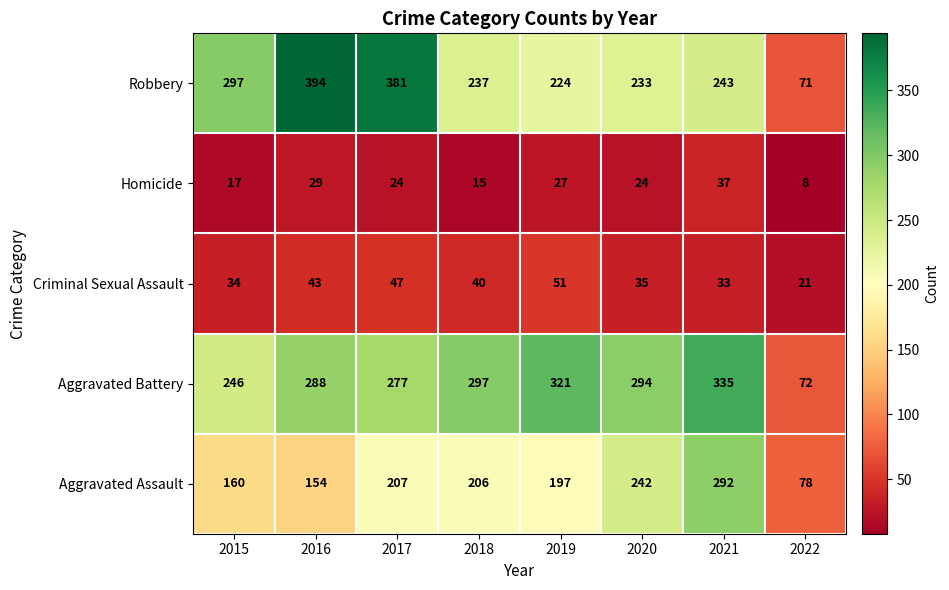

The Robbery series shows 417 at 2020. True or false?

False